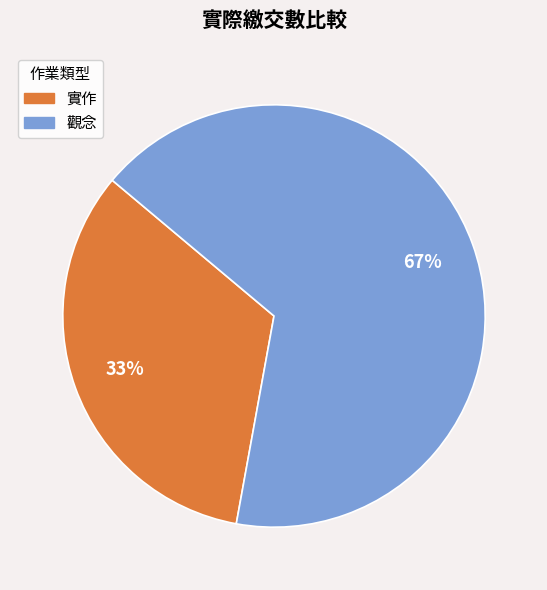

Which category has the smallest portion of the pie?

實作